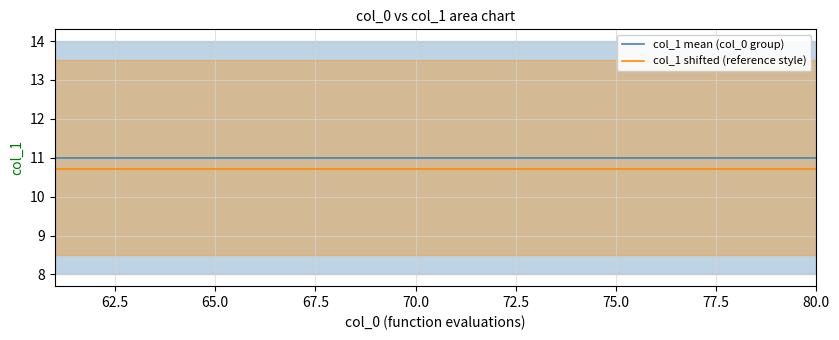

Is the value of col_1 mean (col_0 group) at 70.0 greater than the value of col_1 shifted (reference style) at 75.0?

Yes